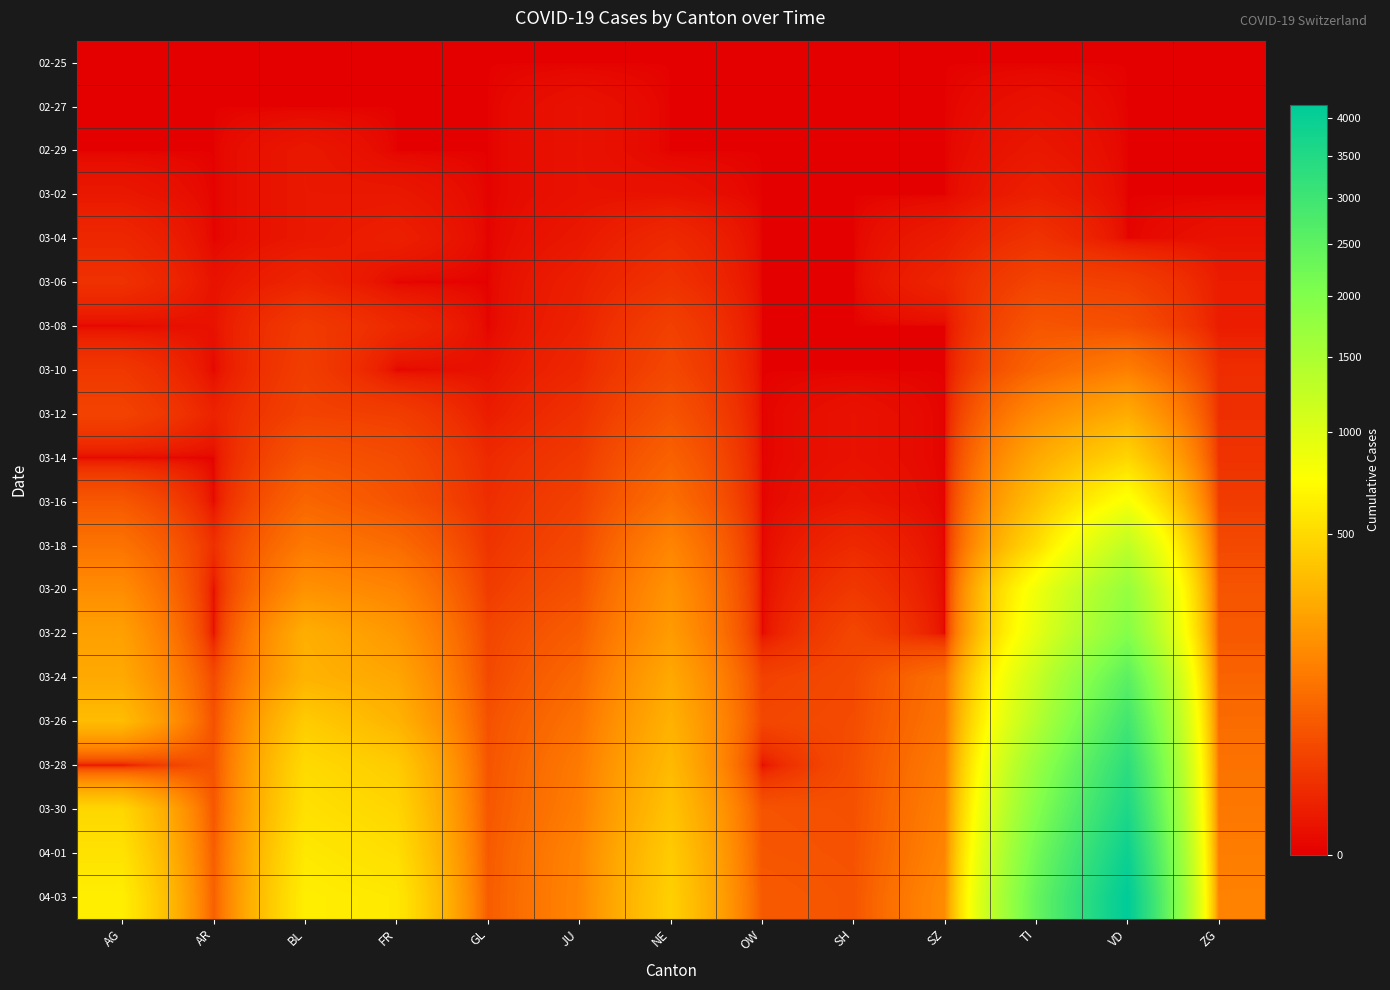

List the series in order of their peak value, lowest first.

02-25, 02-27, 02-29, 03-02, 03-04, 03-06, 03-08, 03-10, 03-12, 03-14, 03-16, 03-18, 03-20, 03-22, 03-24, 03-26, 03-28, 03-30, 04-01, 04-03